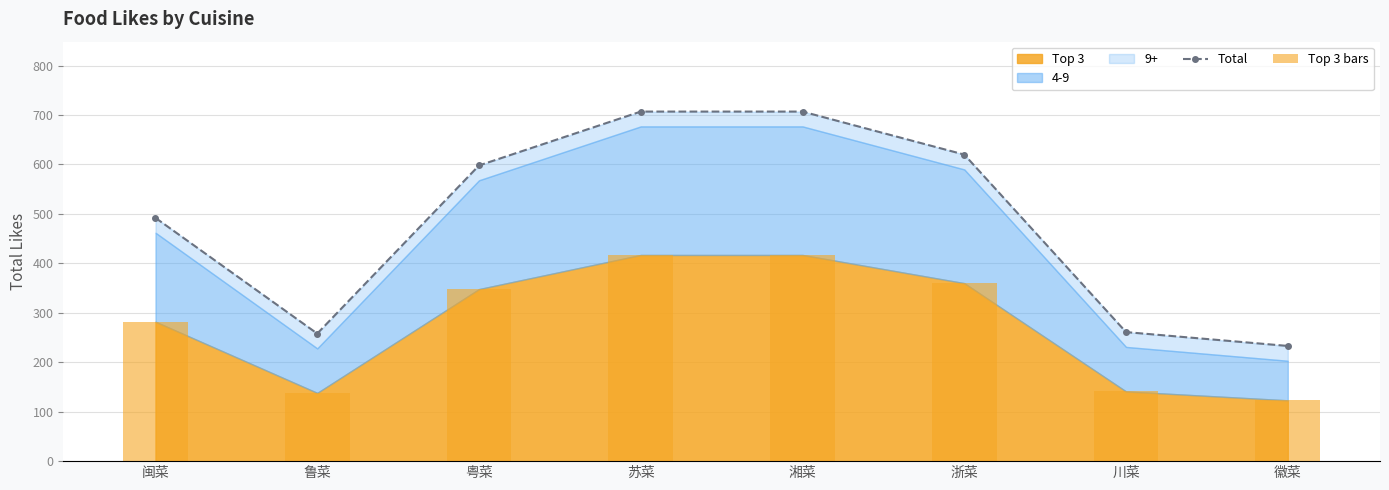

True or false: Total has a value of 598 at 粤菜.

True